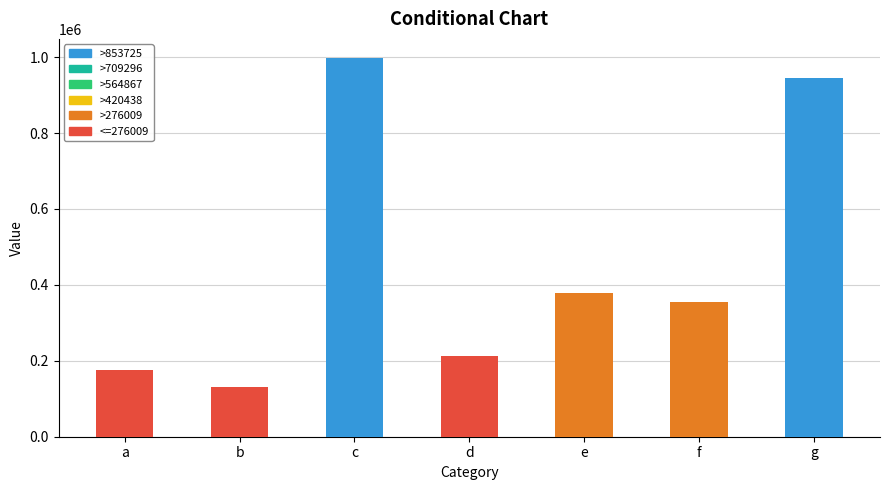

Reading left to right, transcribe all the data shown in this chart.

175490	131581	998154	213633	378553	355134	945548